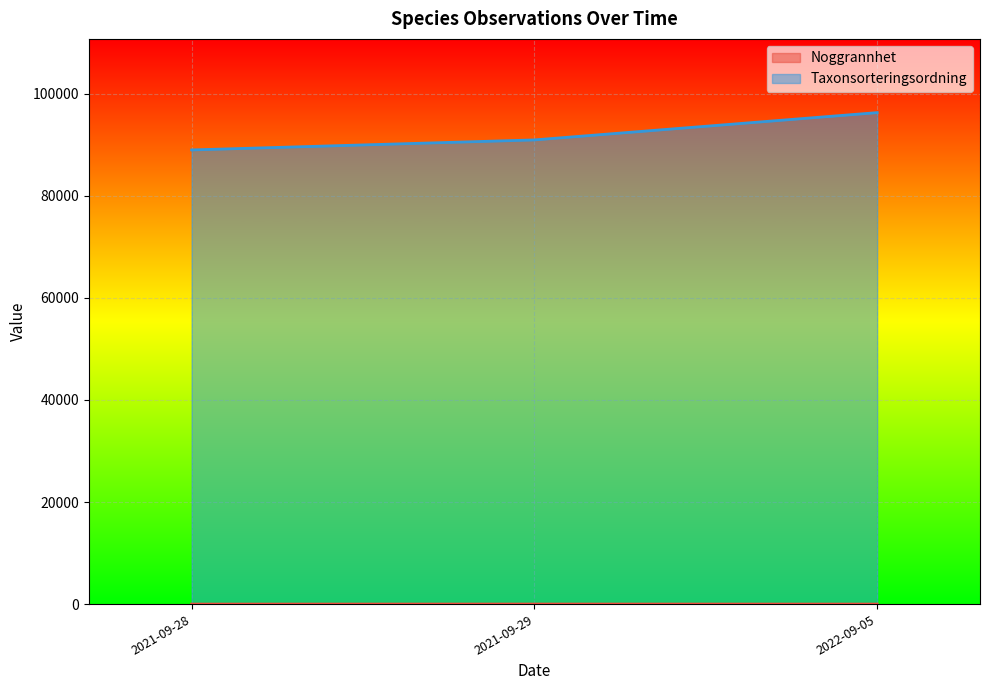

Which series has the largest total across all categories?

Taxonsorteringsordning